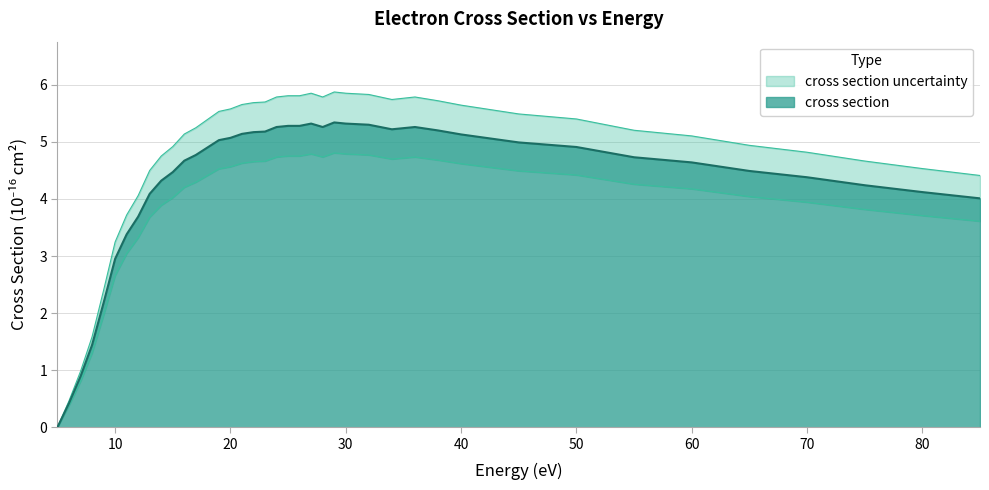

At which category does cross section uncertainty reach its first local peak?

27.0